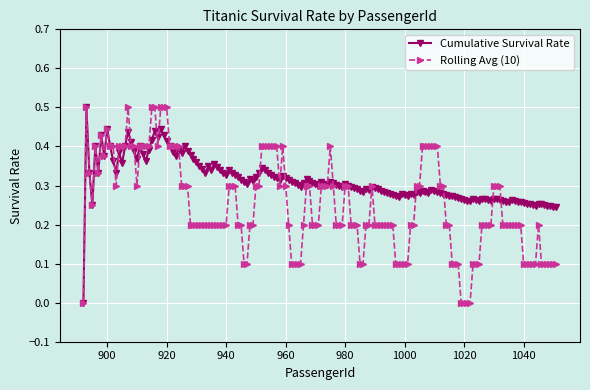

What is the value of the Rolling Avg (10) point at the 29th from the left?

0.5